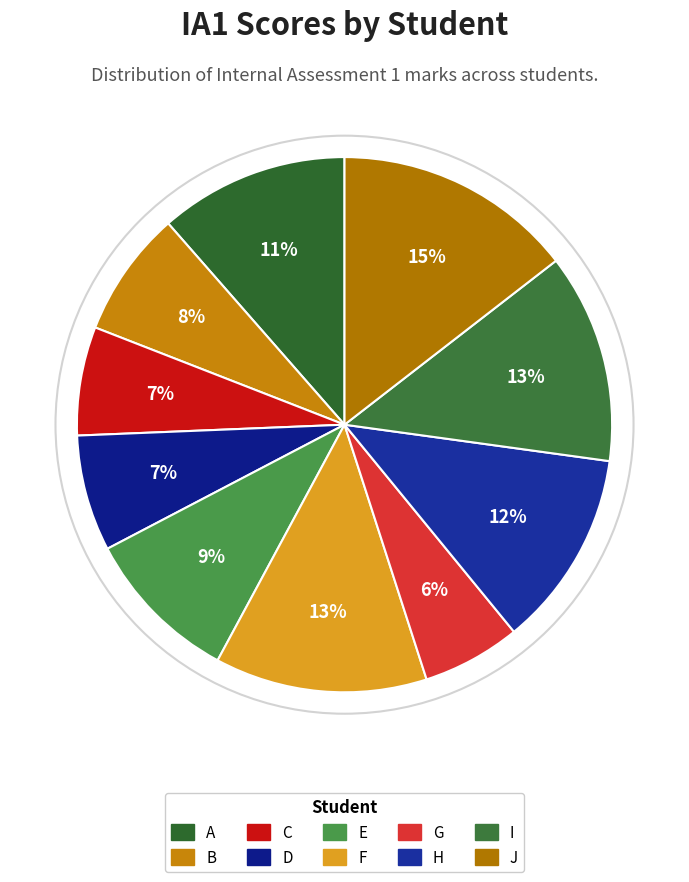

How many segments does this pie chart have?

10